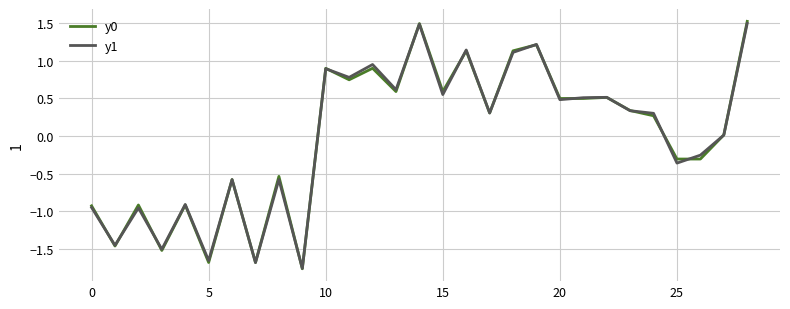

What is the maximum value shown in the chart?

1.5